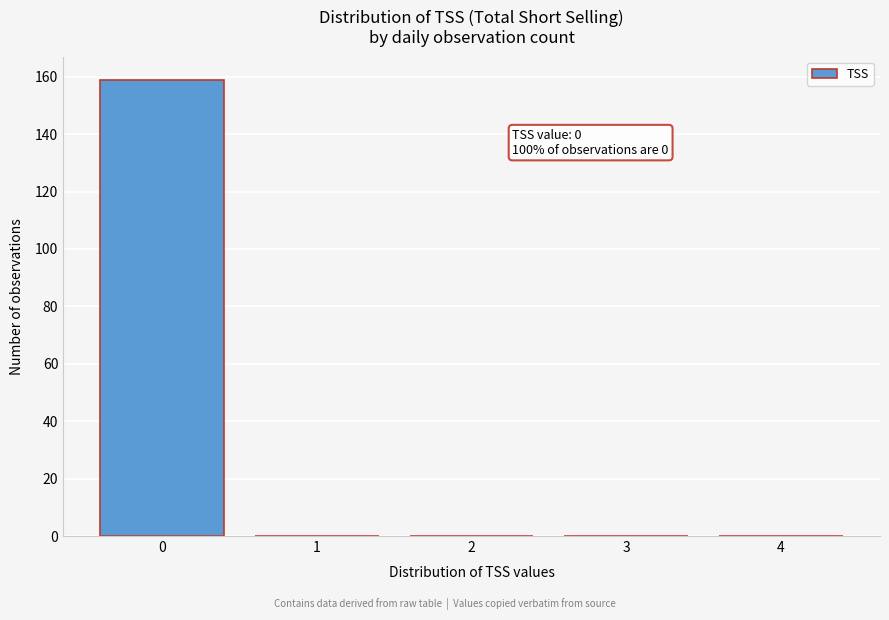

Reading right to left, list all the values displayed in this chart.

4=0	3=0	2=0	1=0	0=159